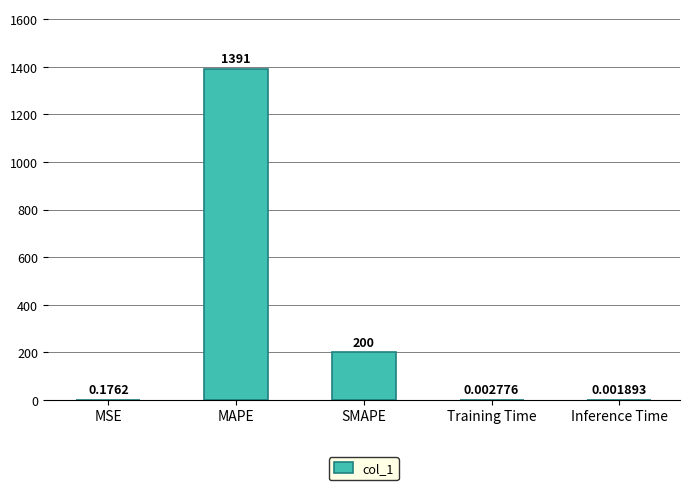

Read the value at MAPE.

1391.4